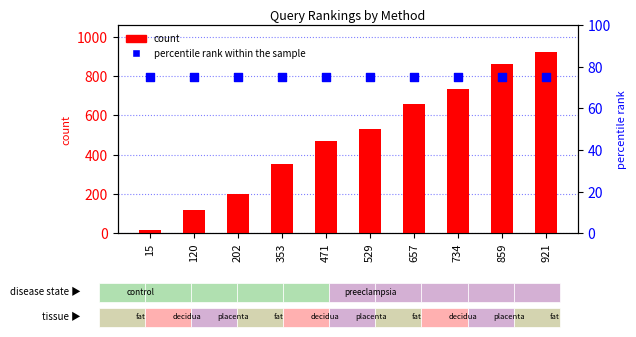

Which series has the widest spread of Y values?

count